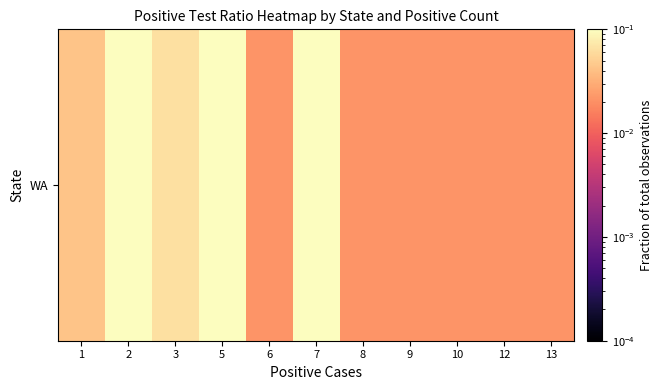

What is the difference between the values at 5 and 8?

0.1